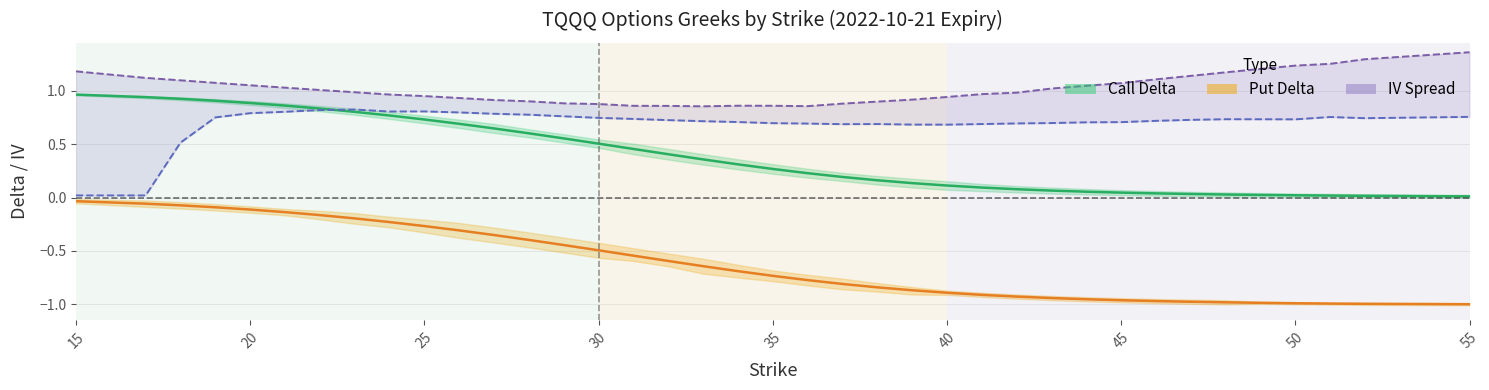

What is the value of the IV Put point at the 19th from the left?

0.9